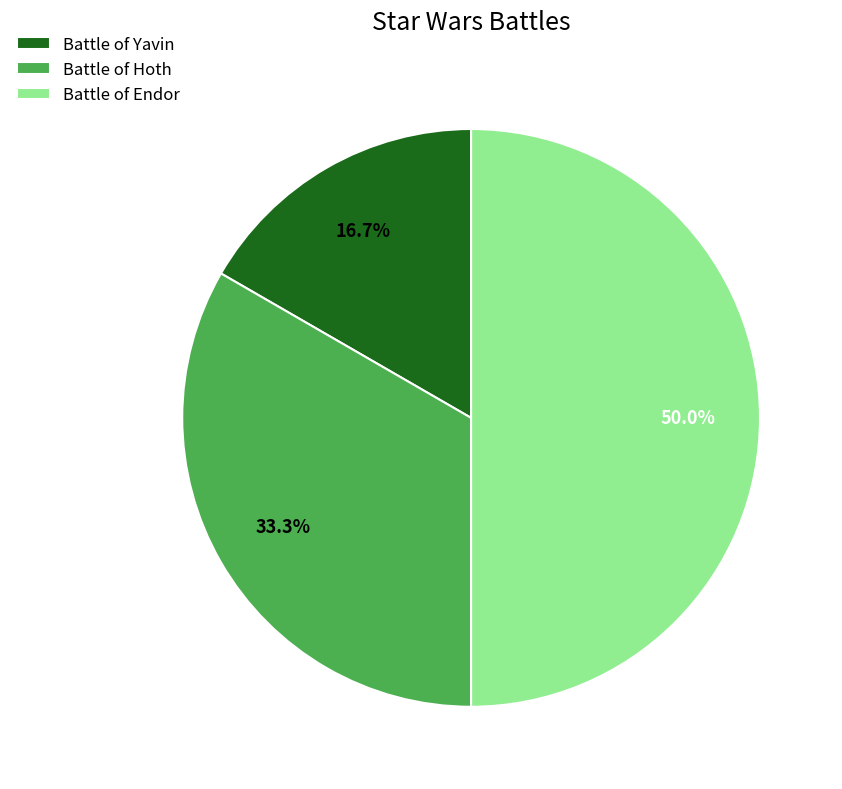

Is Battle of Hoth the majority of the pie?

No